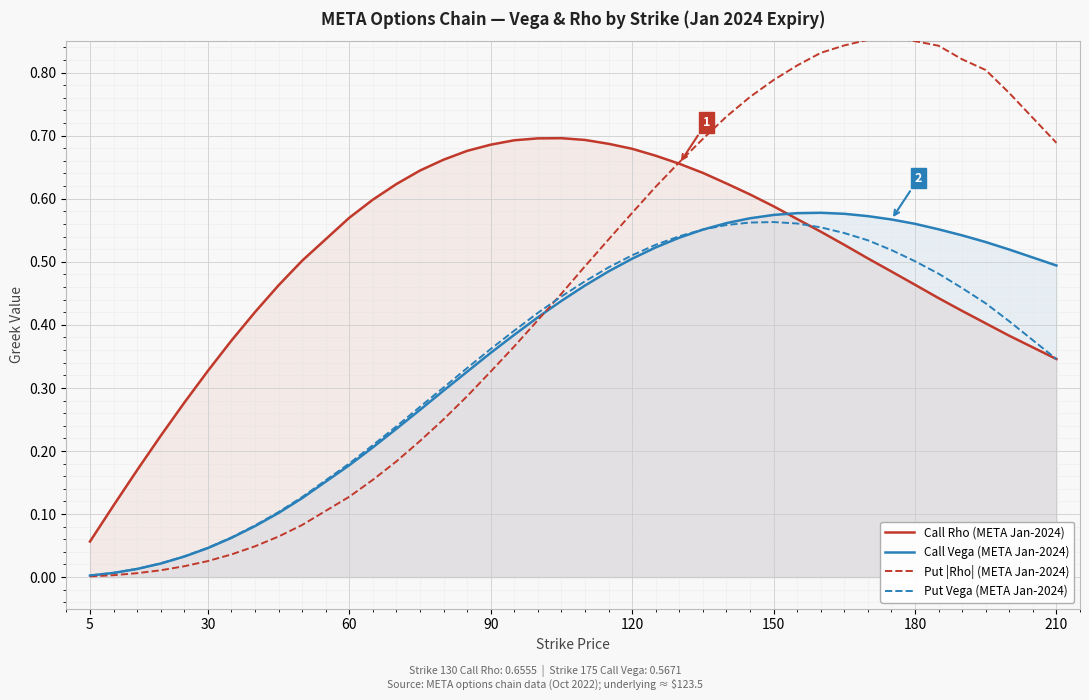

Which series has the largest total across all categories?

Call Rho (META Jan-2024)